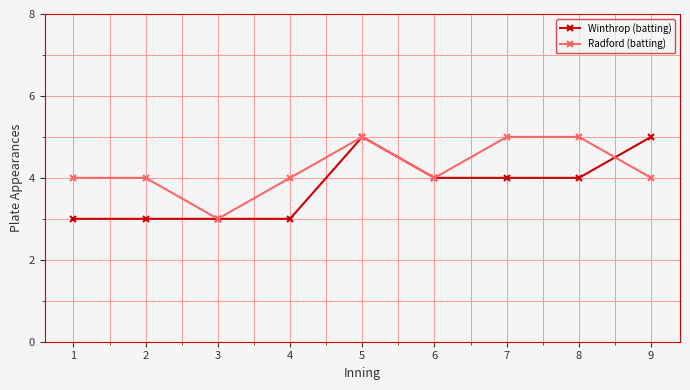

Rank the series at 1 from highest to lowest value.

Radford (batting), Winthrop (batting)